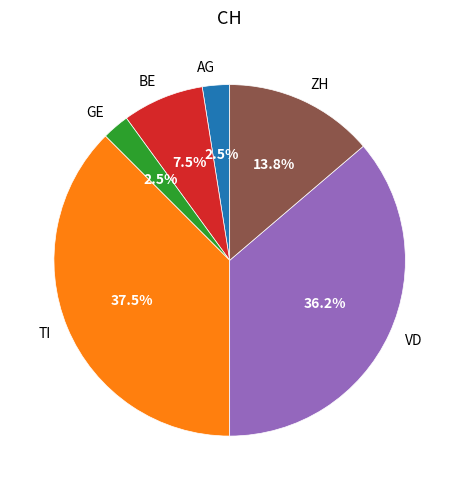

Which has a higher value, AG or TI?

TI